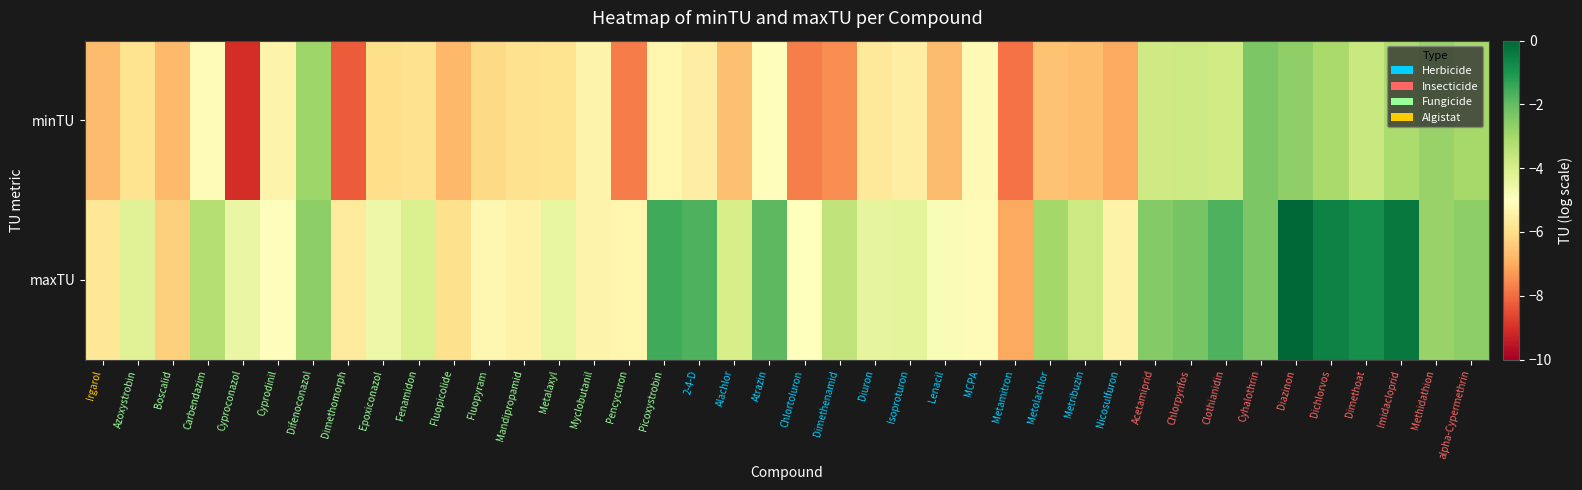

At Diuron, list the series in order from largest to smallest.

maxTU, minTU